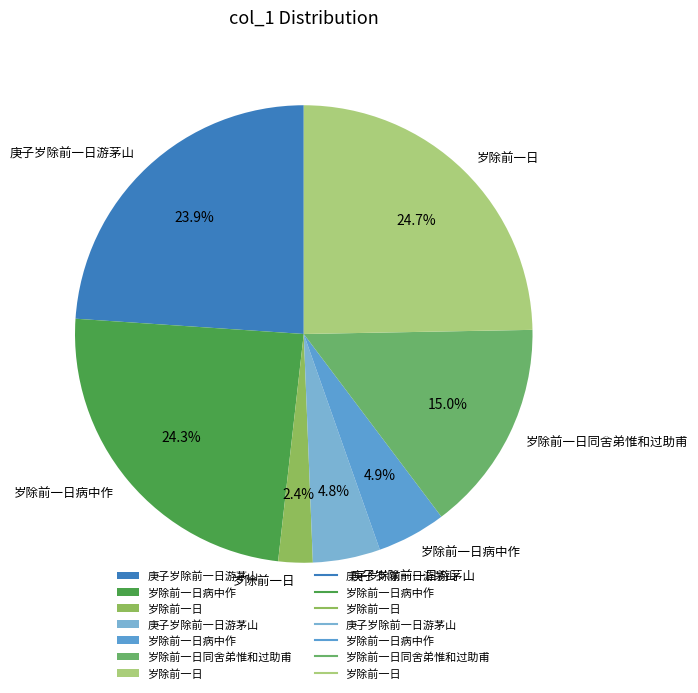

What is the largest slice in the pie chart?

岁除前一日